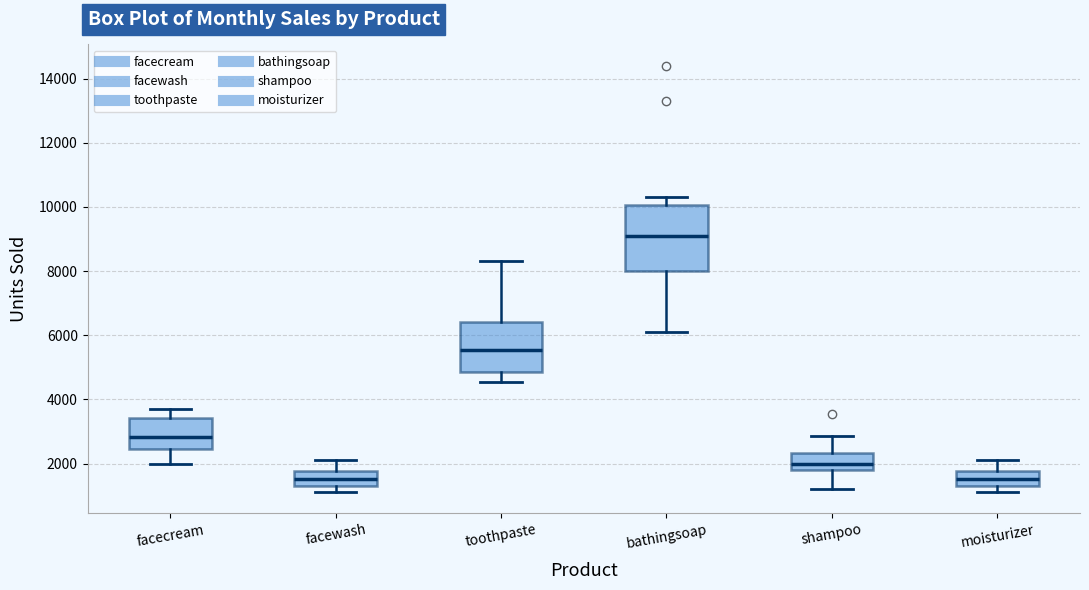

Reading left to right, read every box against the y-axis: the position of its median line, the range the box covers, and the ends of its whiskers. The values are not printed on the chart, so give them approximately, as read against the axis.

facecream: median 2800, box 2400 to 3400, whiskers 2000 to 3800
facewash: median 1600, box 1400 to 1800, whiskers 1200 to 2200
toothpaste: median 5600, box 4800 to 6400, whiskers 4600 to 8400
bathingsoap: median 9000, box 8000 to 10000, whiskers 6200 to 10400
shampoo: median 2000, box 1800 to 2400, whiskers 1200 to 2800
moisturizer: median 1600, box 1400 to 1800, whiskers 1200 to 2200